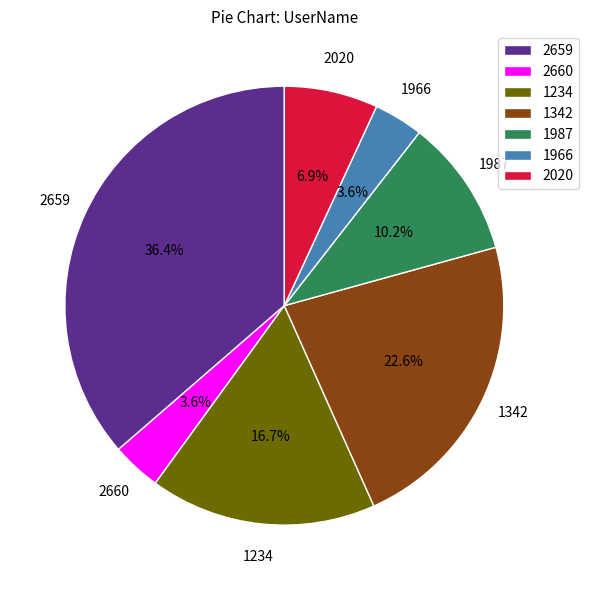

Do 1966 and 1987 together represent more than half of the pie?

No